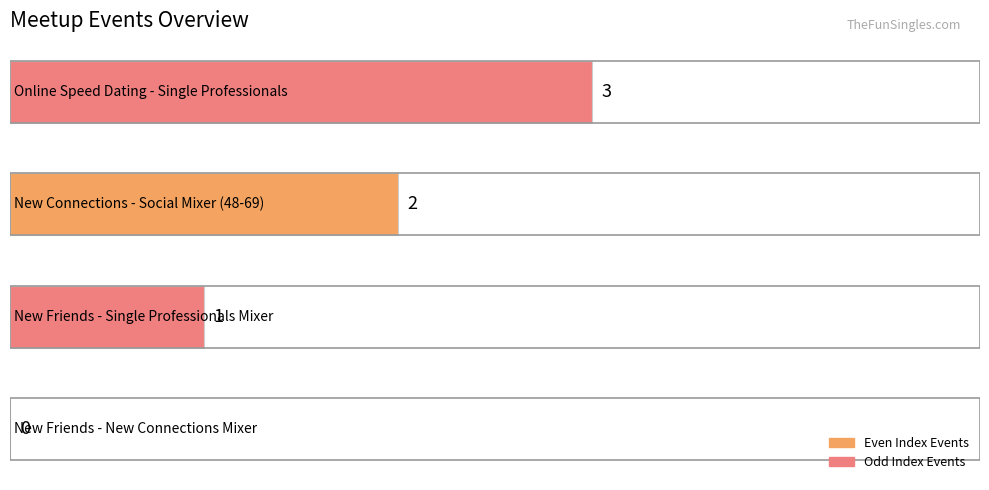

Are the bars horizontal?

Yes